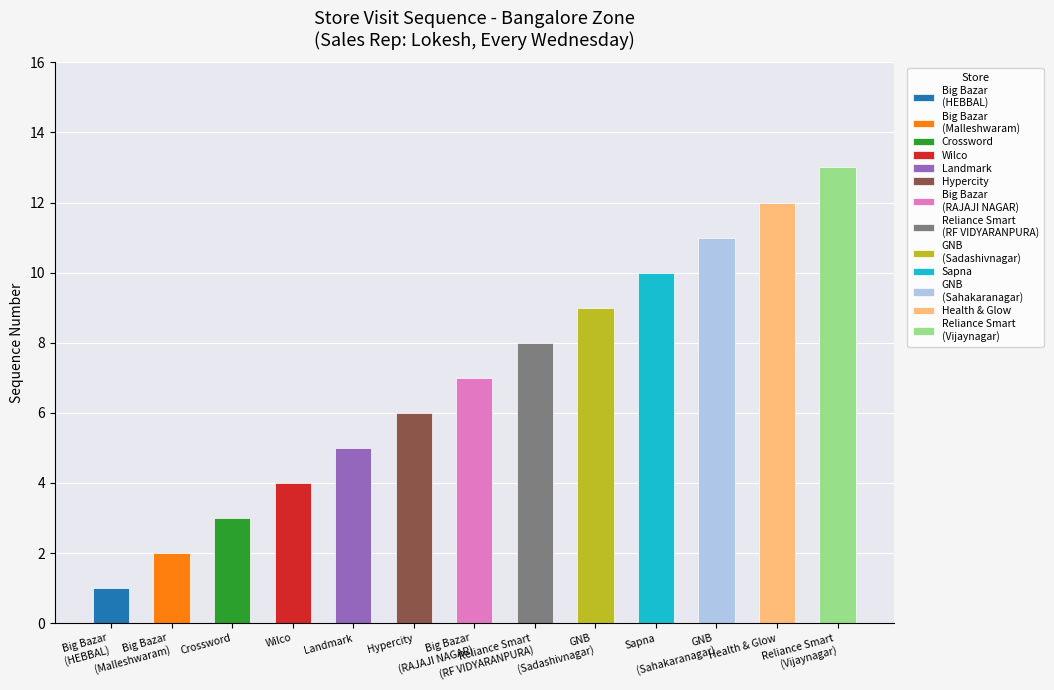

What is the value of the 11th bar from the left?

11